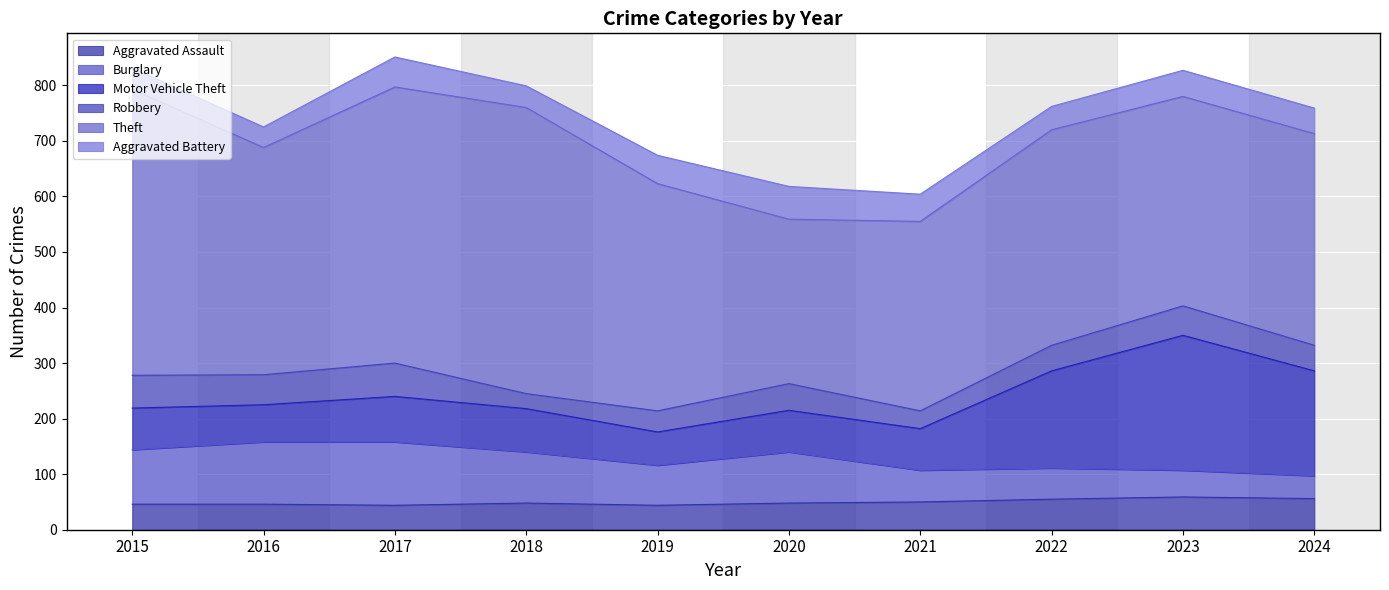

Between 2016 and 2024, which series saw the biggest shift?

Motor Vehicle Theft